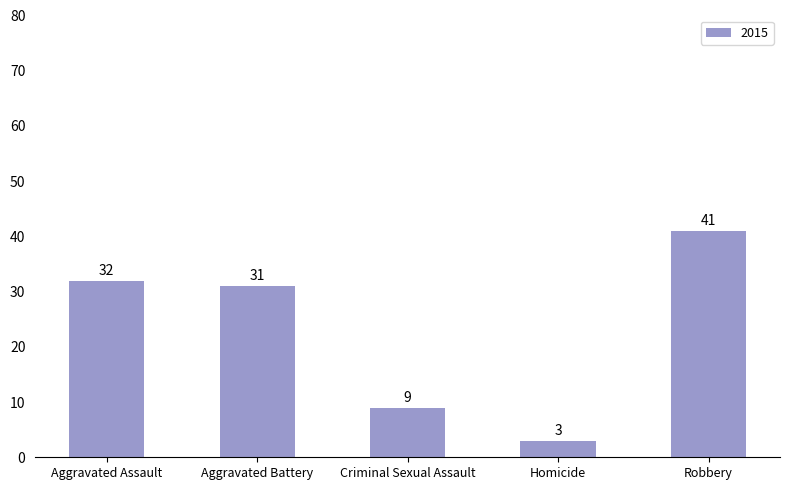

Is it true that the value at Robbery is 22?

False